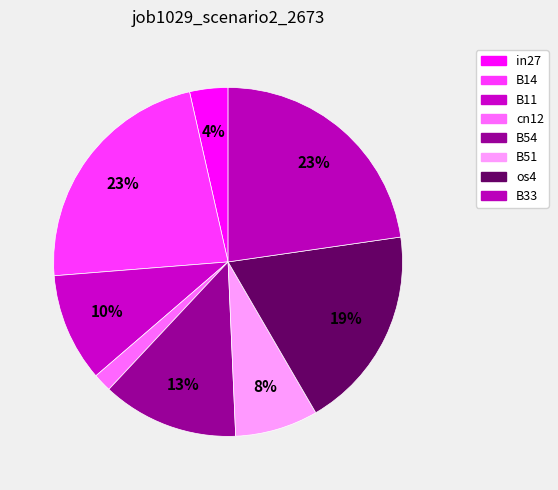

Count the number of slices in the pie.

8